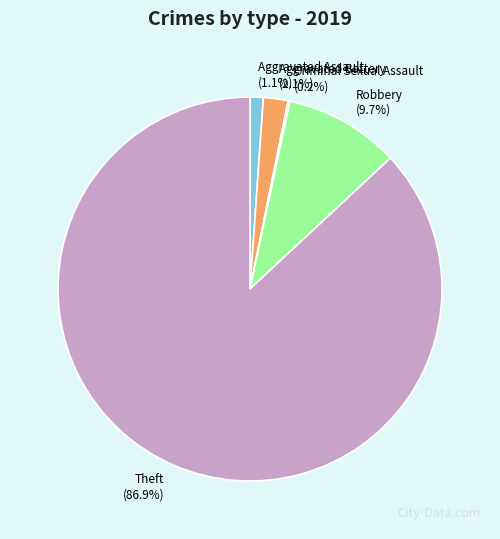

What is the ratio of the value at Aggravated Assault to the value at Aggravated Battery?

0.5